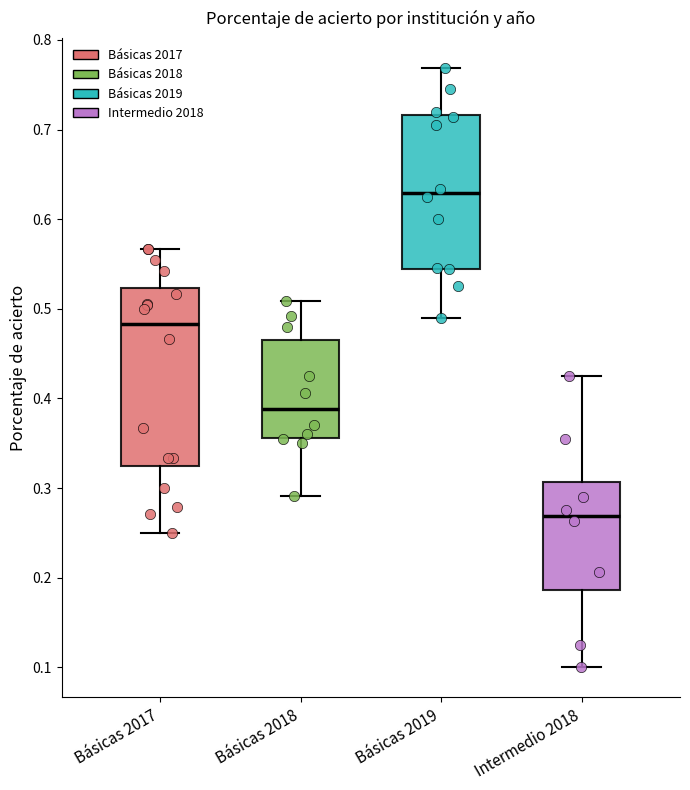

Reading left to right, read every box against the y-axis: the position of its median line, the range the box covers, and the ends of its whiskers. The values are not printed on the chart, so give them approximately, as read against the axis.

Básicas 2017: median 0.48, box 0.33 to 0.52, whiskers 0.25 to 0.57
Básicas 2018: median 0.39, box 0.36 to 0.47, whiskers 0.29 to 0.51
Básicas 2019: median 0.63, box 0.54 to 0.72, whiskers 0.49 to 0.77
Intermedio 2018: median 0.27, box 0.19 to 0.31, whiskers 0.10 to 0.43